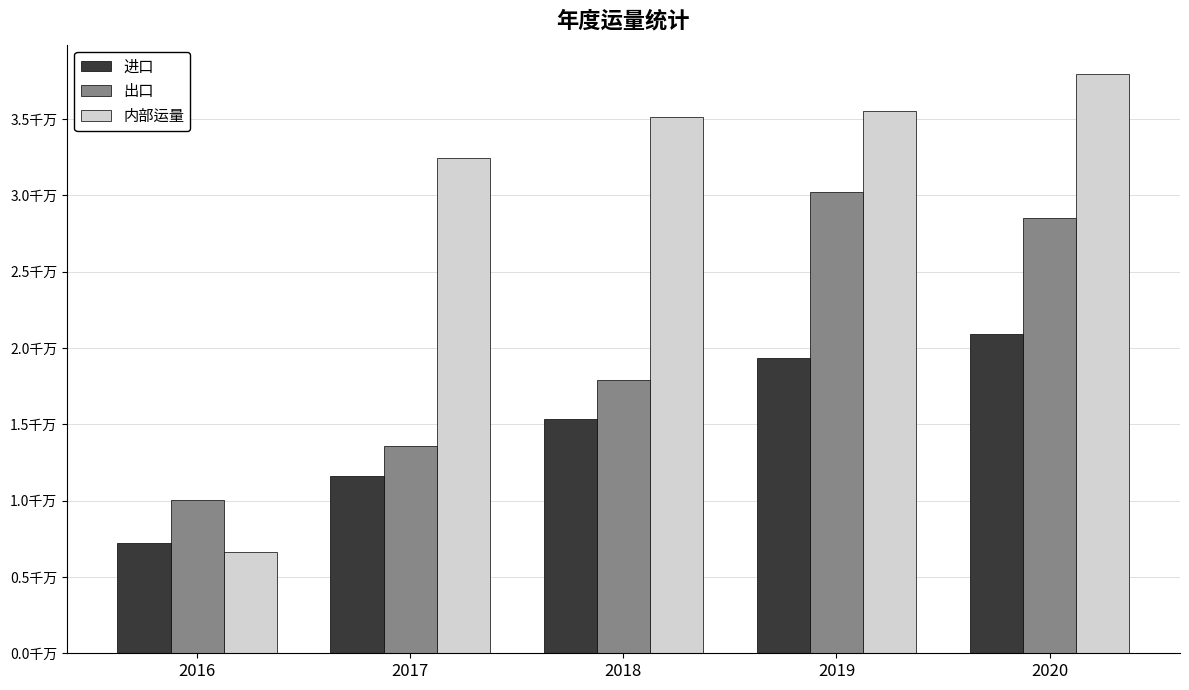

Is it true that 内部运量 equals 2519510.5 at 2016?

False